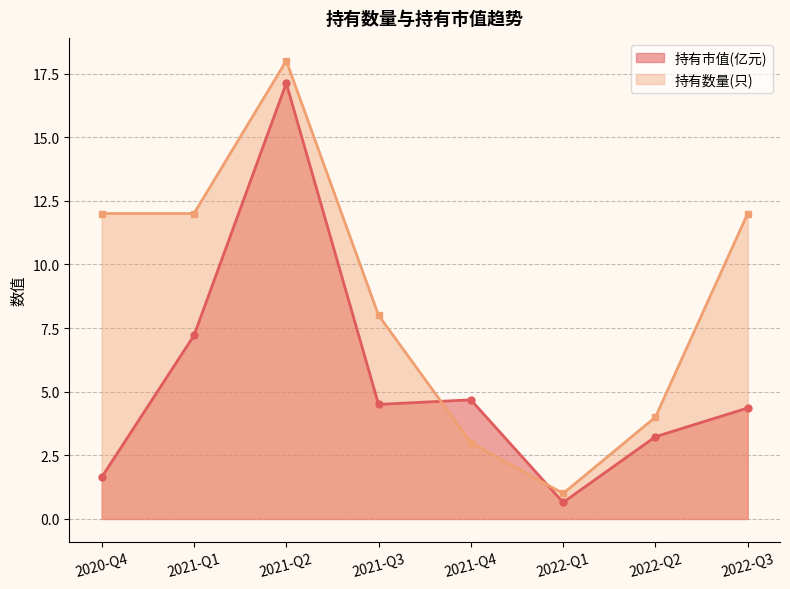

Where is 持有数量(只) nearest to the value 9?

2021-Q3